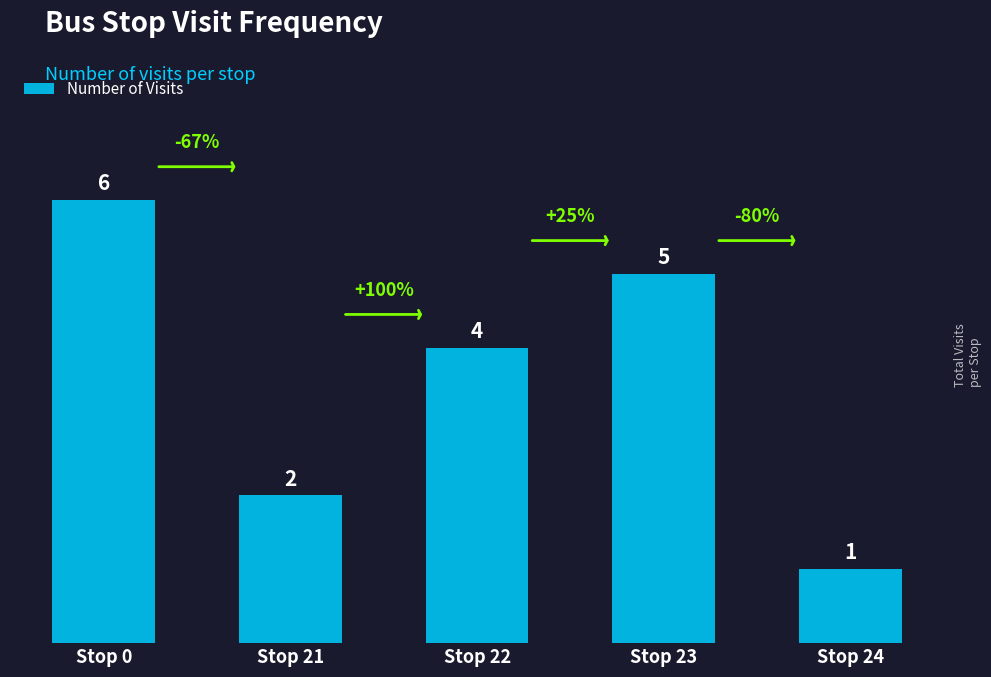

How many data points does each series have?

5